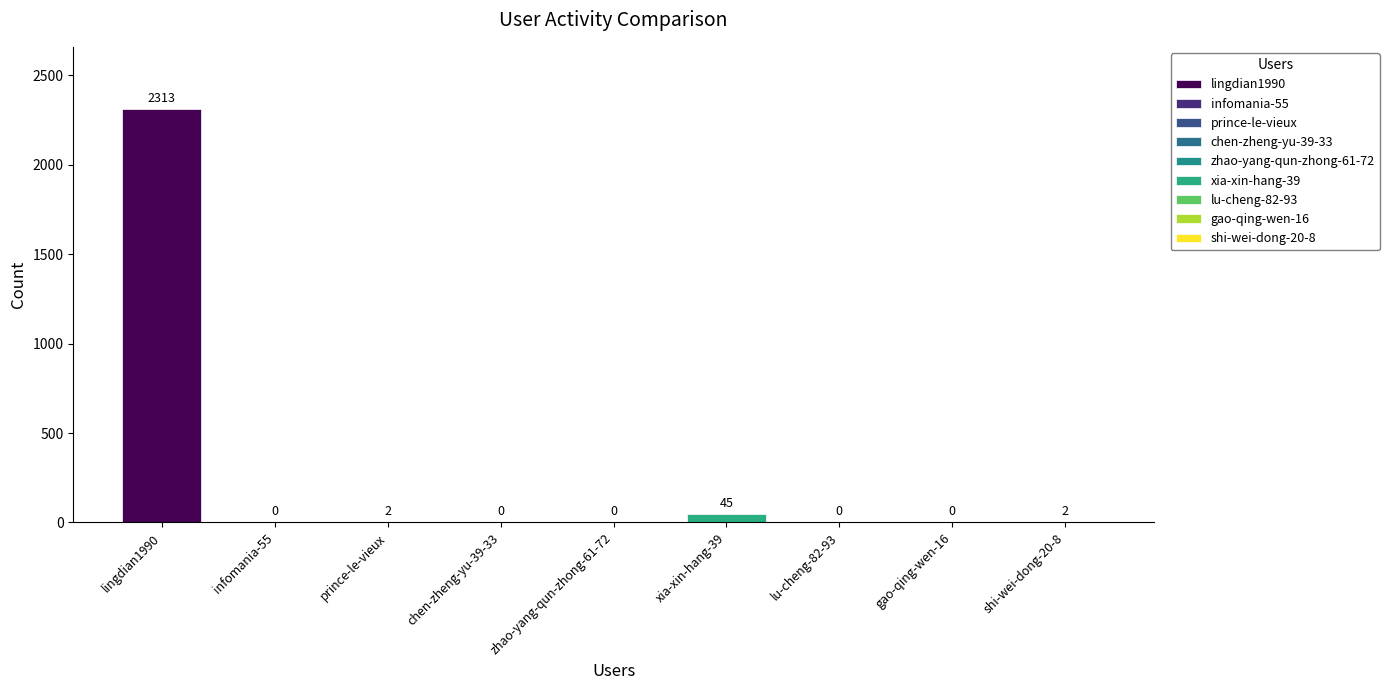

Rank the categories by value from highest to lowest.

lingdian1990, xia-xin-hang-39, prince-le-vieux, shi-wei-dong-20-8, infomania-55, chen-zheng-yu-39-33, zhao-yang-qun-zhong-61-72, lu-cheng-82-93, gao-qing-wen-16